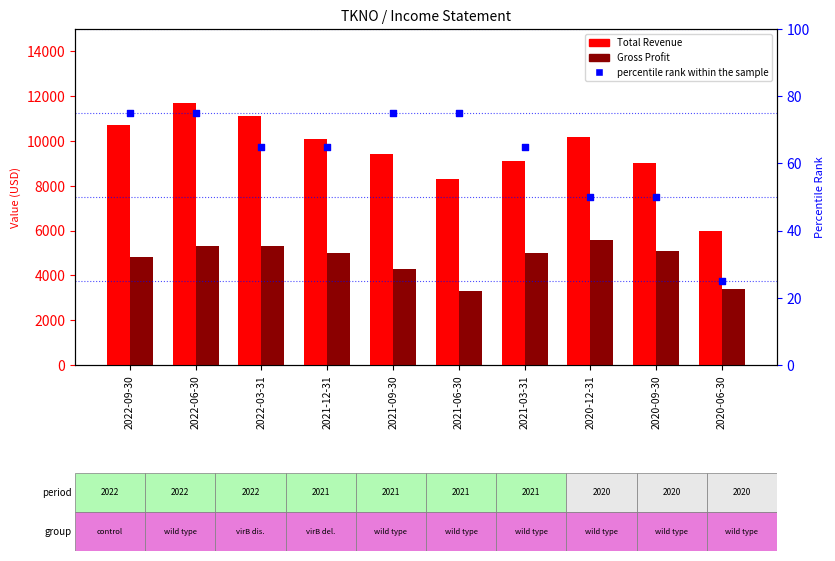

Which series has the largest total across all categories?

Total Revenue